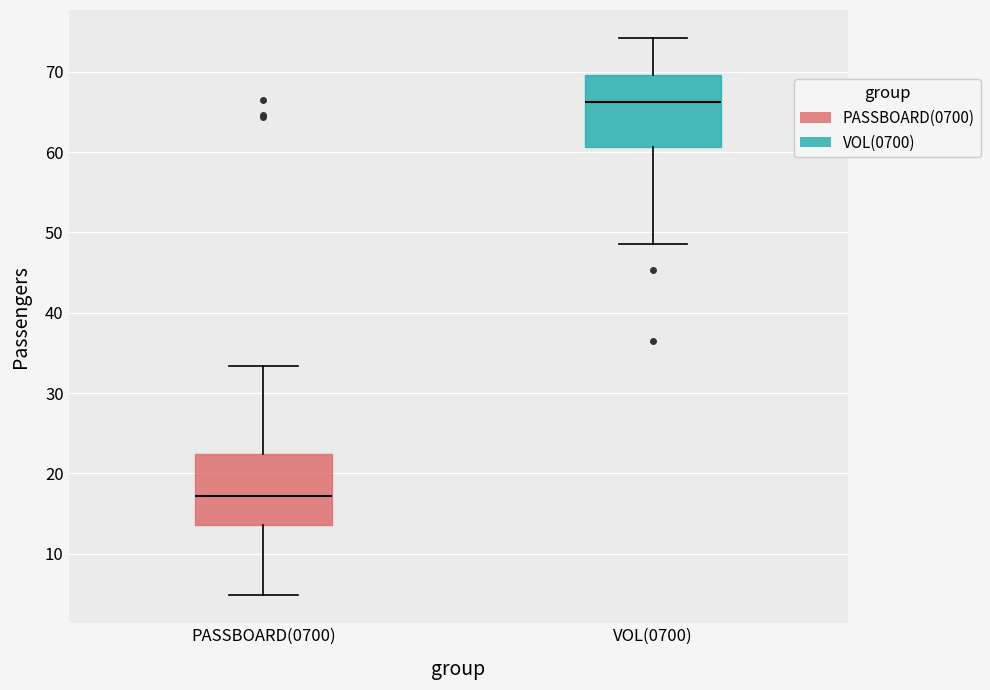

Reading left to right, transcribe this box plot: for each box, give where its median line is, the range the box spans, and where its two whiskers end, as read against the y-axis. The values are not printed on the chart, so give them approximately, as read against the axis.

PASSBOARD(0700): median 17, box 14 to 22, whiskers 5 to 33
VOL(0700): median 66, box 61 to 70, whiskers 49 to 74